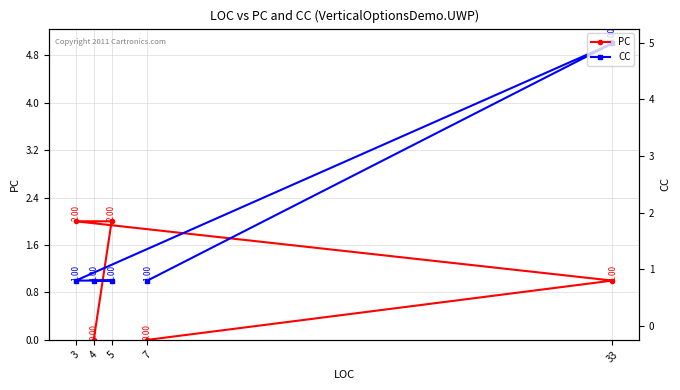

Does the chart have visible grid lines?

Yes